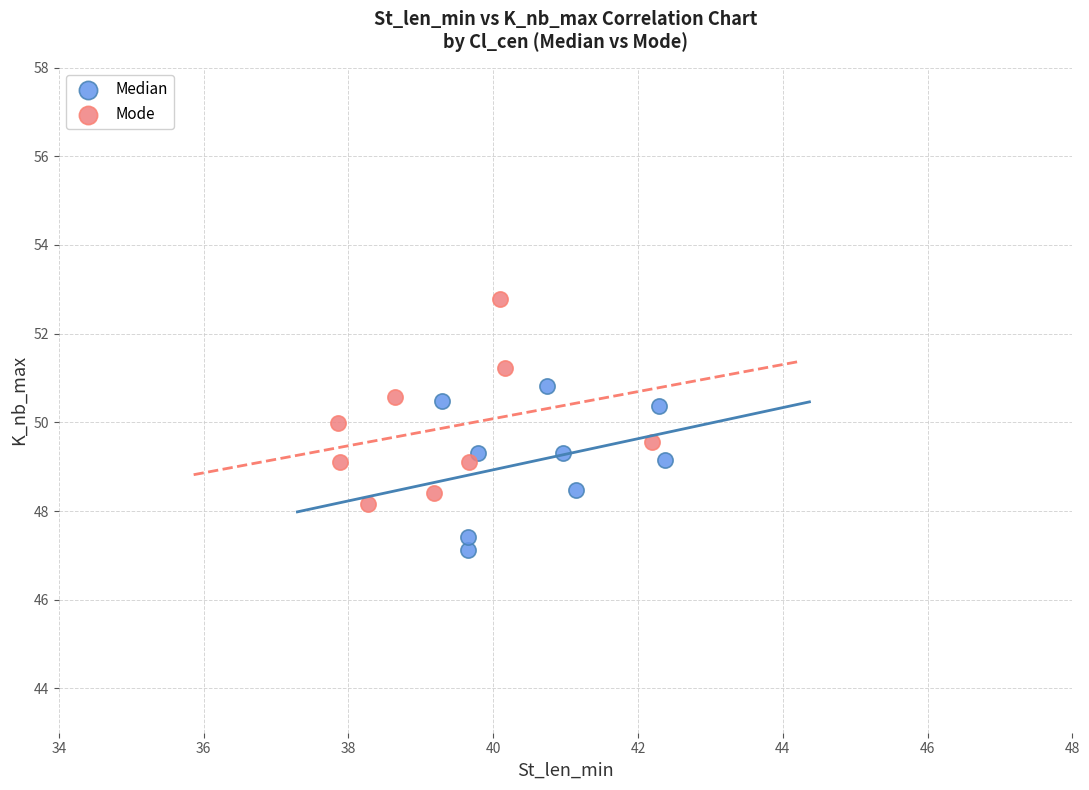

Which series contains the lowest Y value?

Median